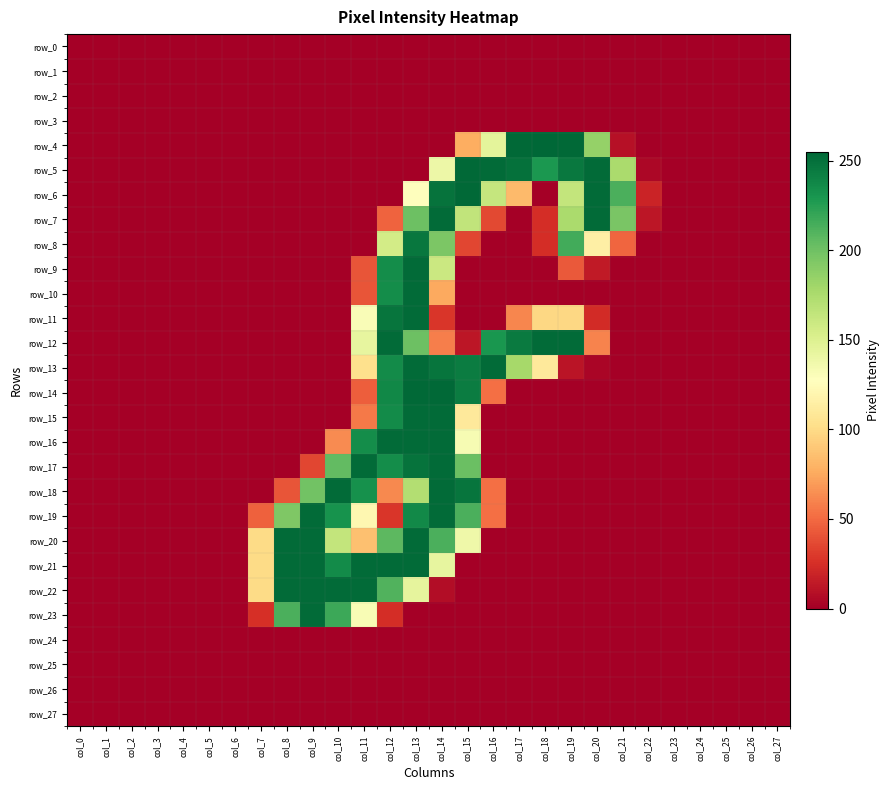

At how many categories does at least one series exceed 45?

15